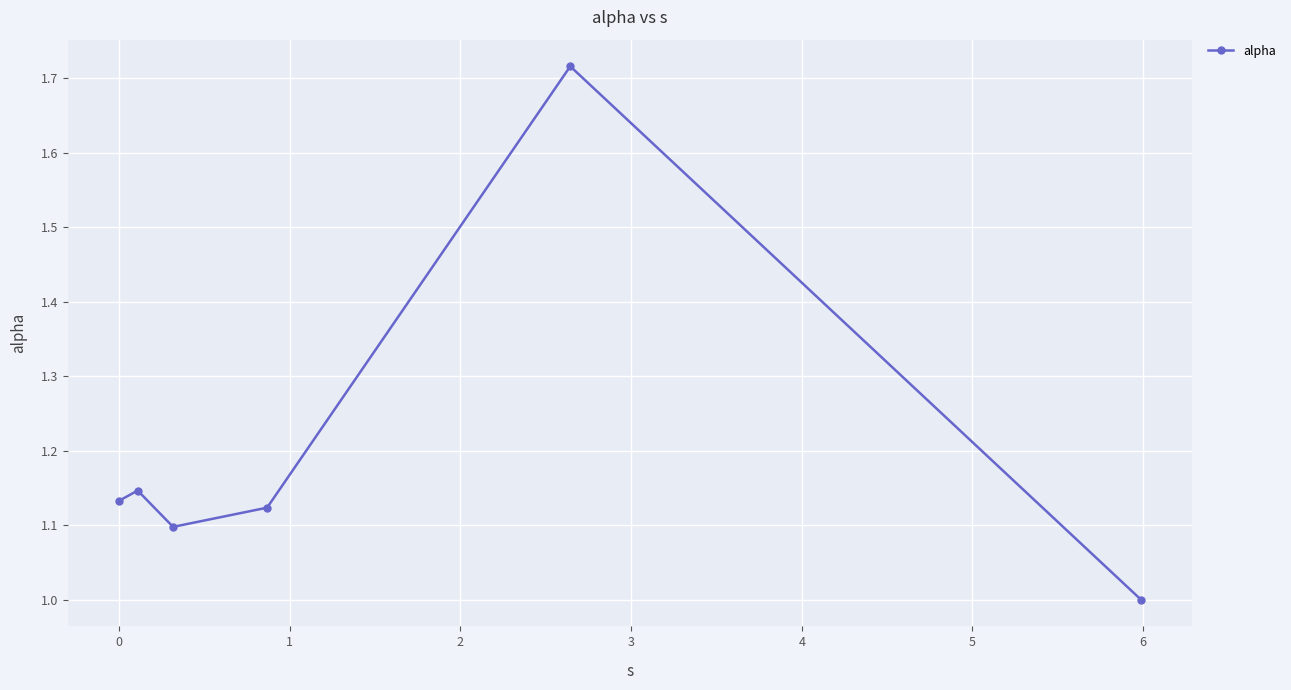

What is the average value?

1.2